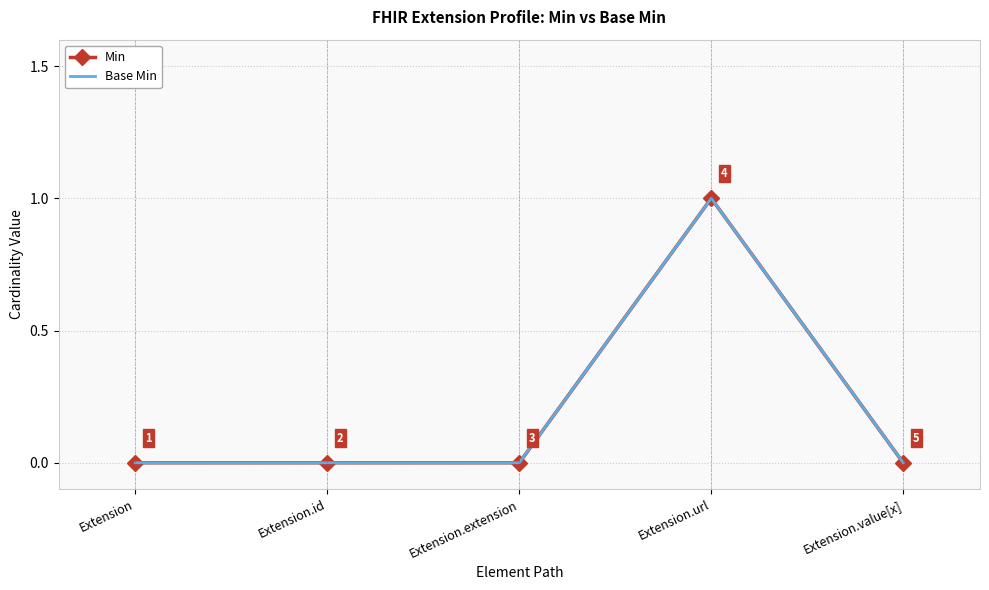

What is the difference between the maximum and minimum values in the Base Min series?

1